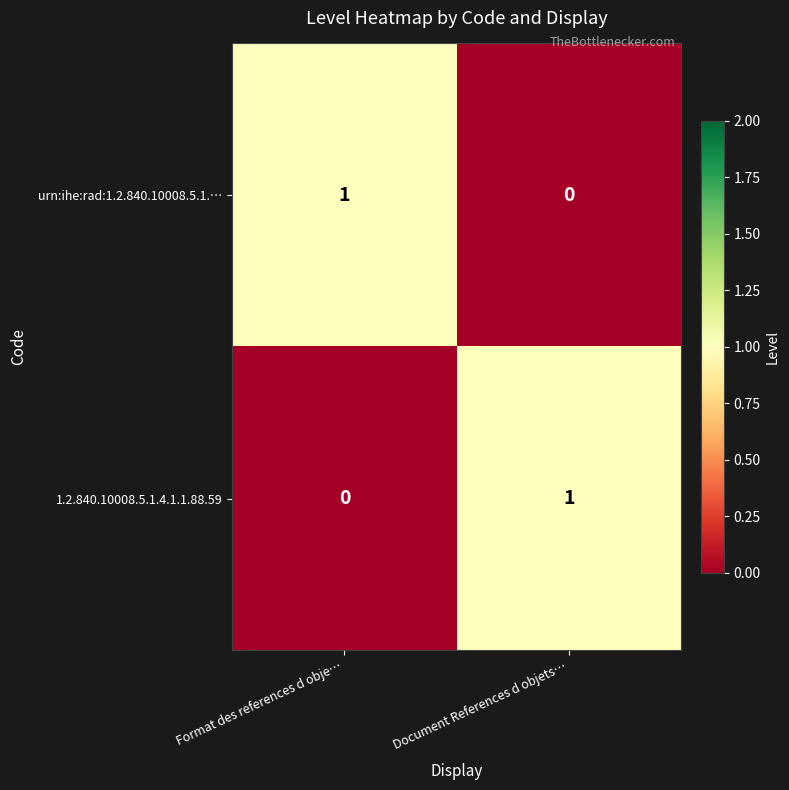

How many categories are shown in the chart?

2